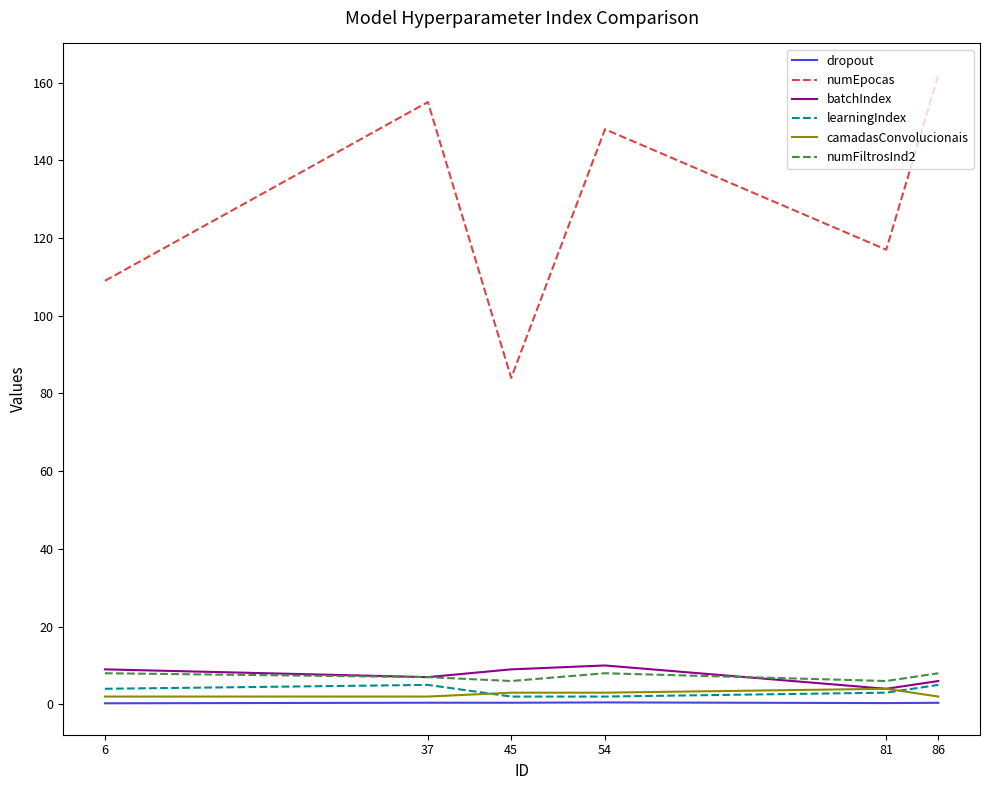

True or false: numEpocas and camadasConvolucionais cross at least once.

False